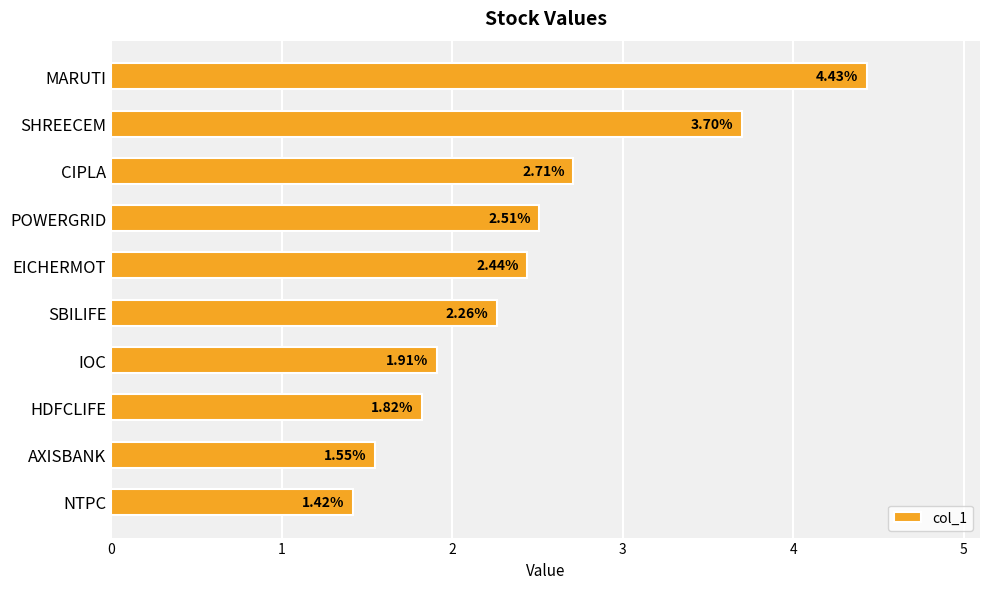

What is the average value?

2.5